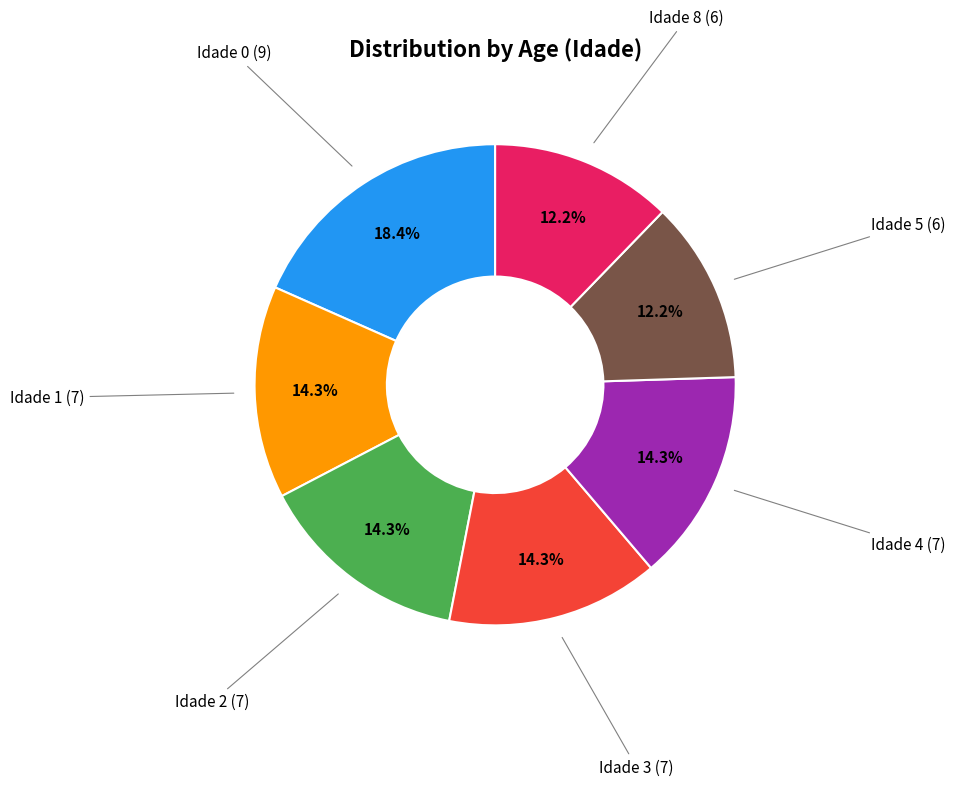

Is there any slice that represents more than half of the pie?

No